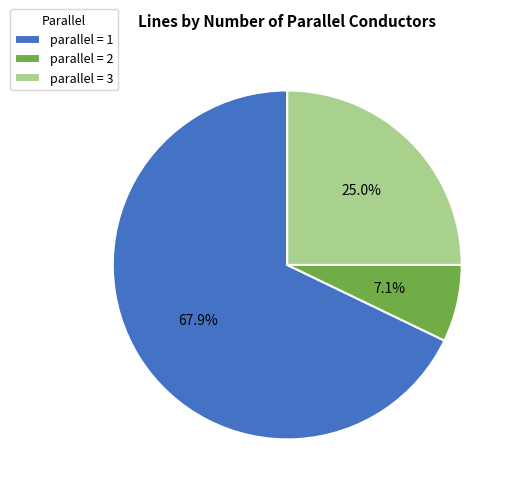

Rank the categories by value from highest to lowest.

parallel = 1, parallel = 3, parallel = 2